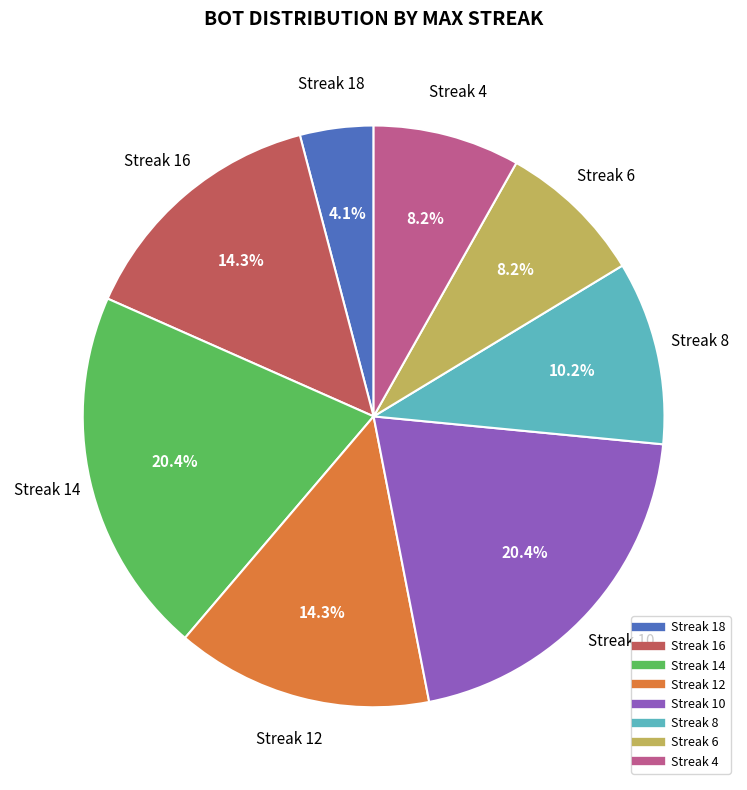

Is there a majority slice in this chart?

No